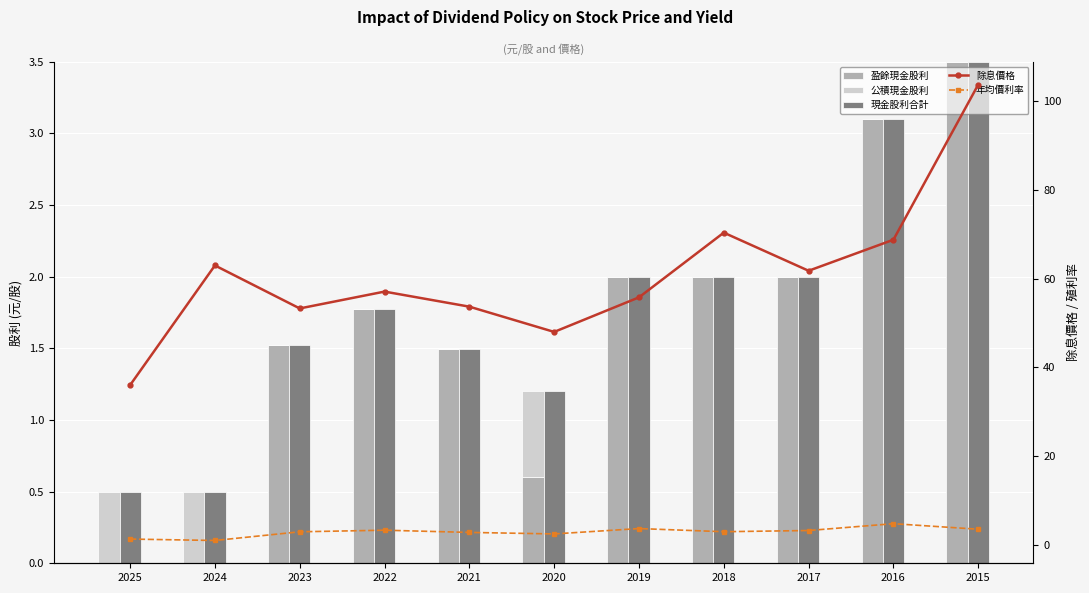

Count the number of categories in the chart.

11